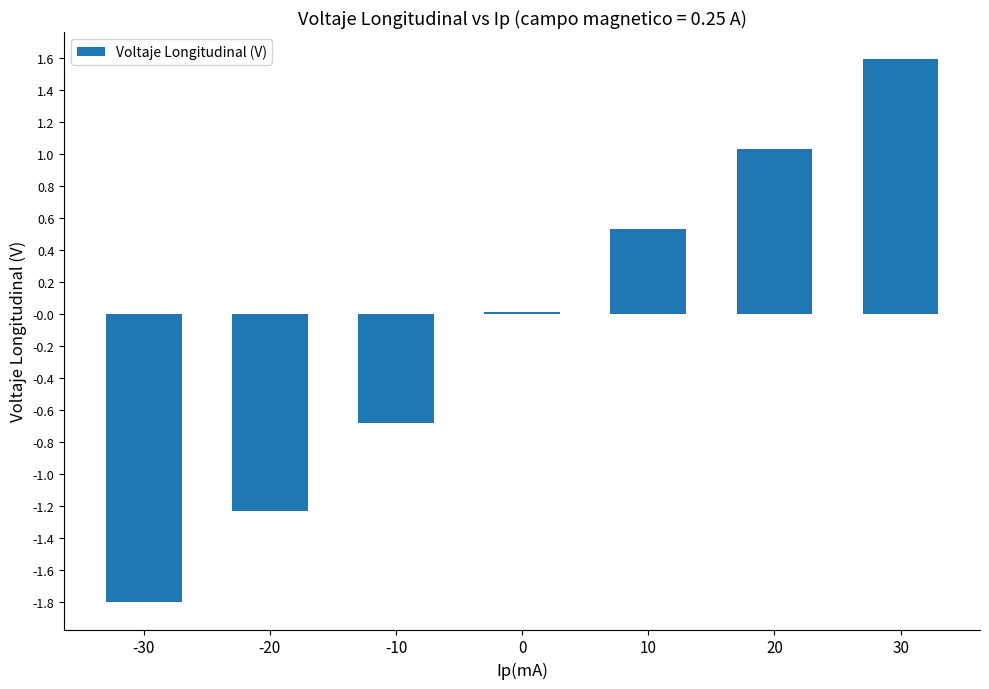

How many data points does each series have?

7